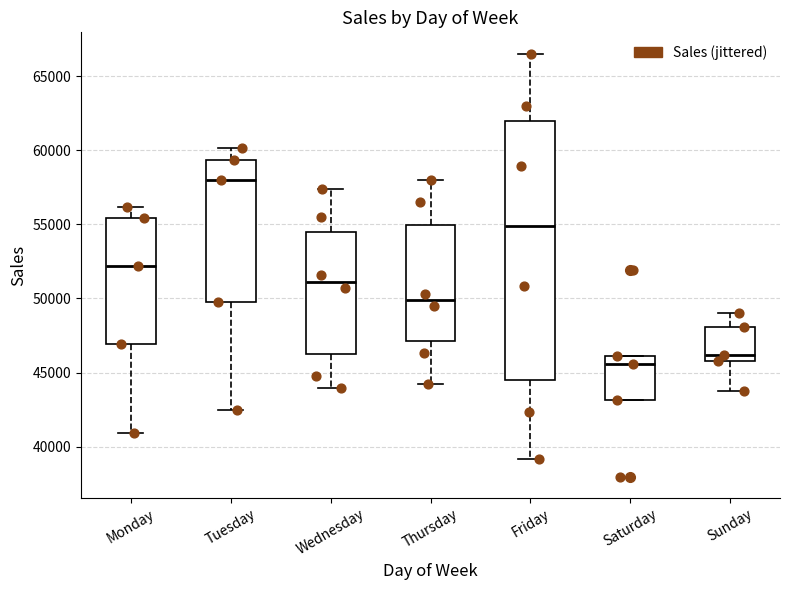

Which box has the highest median line?

Tuesday